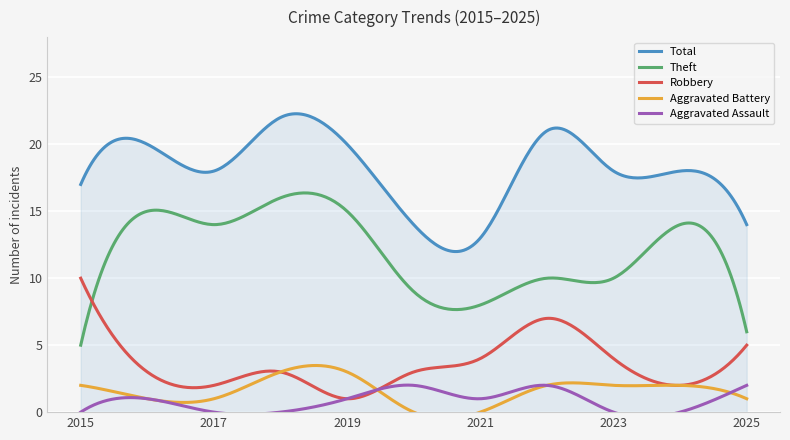

Which series has the largest total across all categories?

Total